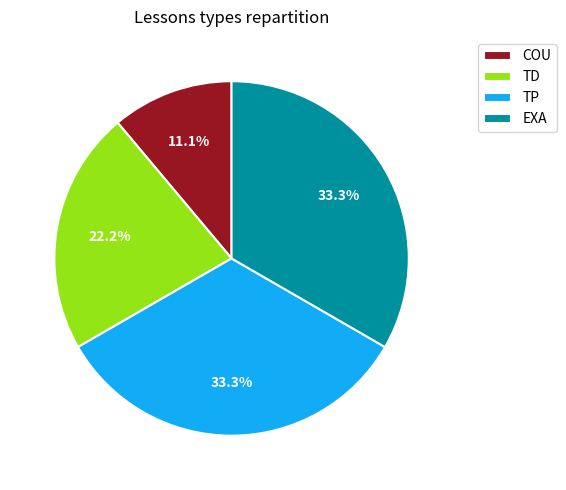

To the nearest percent, what is the difference between the largest and smallest slice percentages?

22%